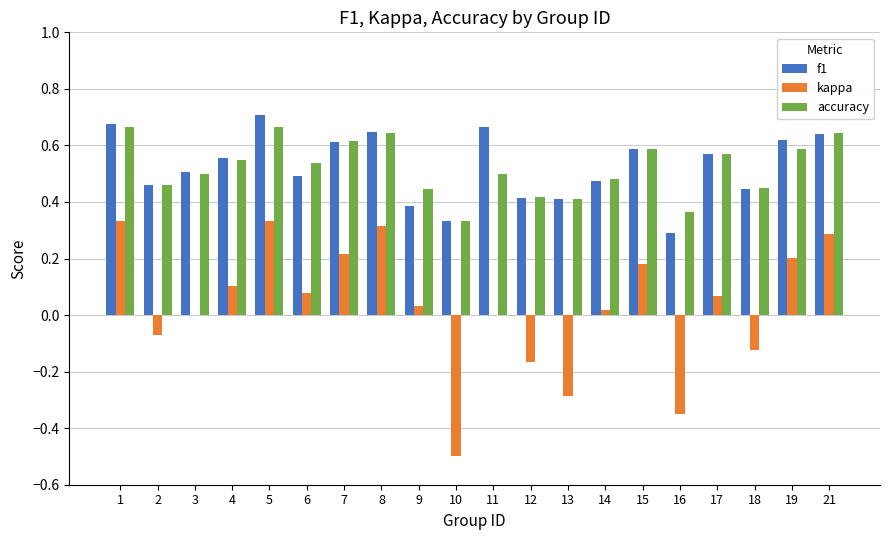

The value of kappa at 12 is -0.3. True or false?

False